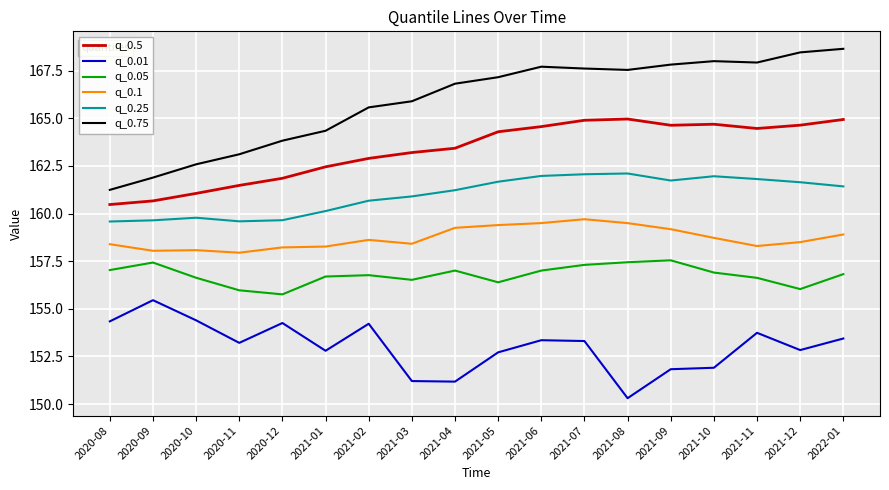

True or false: q_0.01 and q_0.05 cross at least once.

False